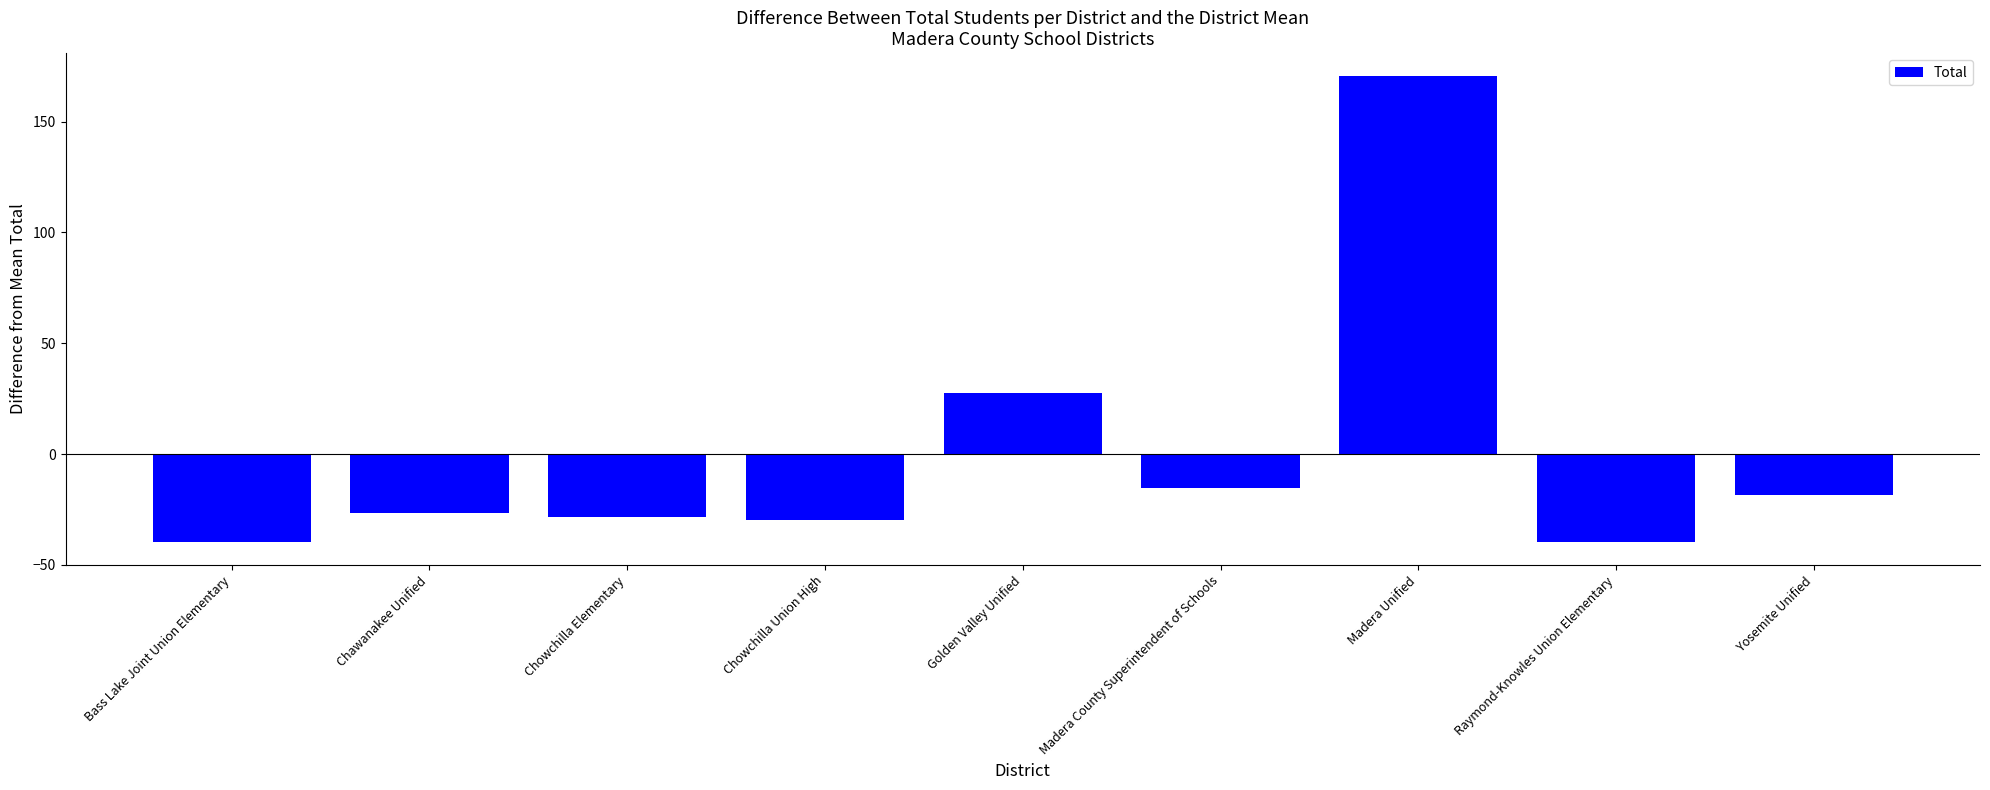

What is the sum of the values at Madera Unified and Chawanakee Unified?

143.9